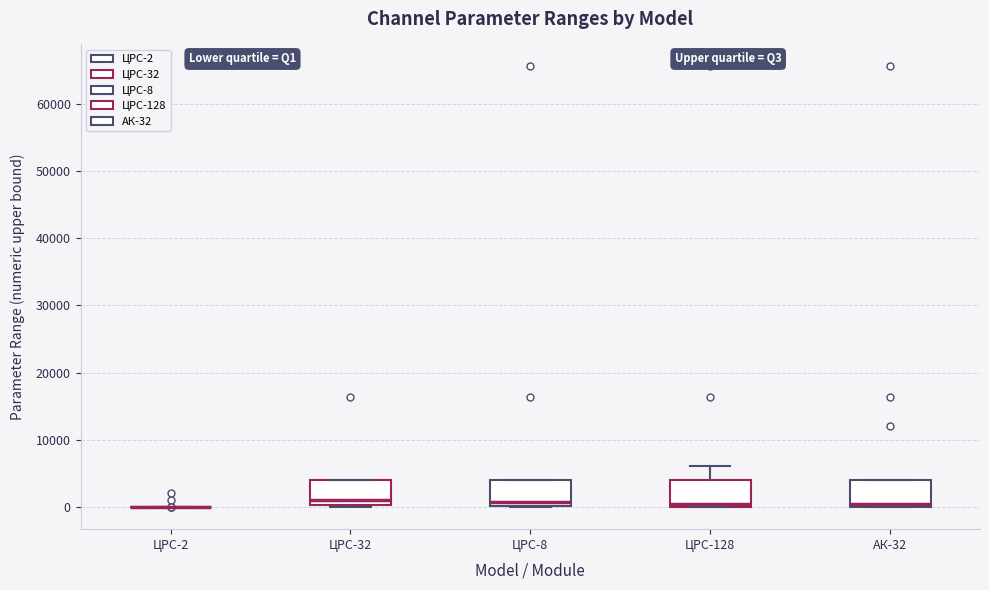

Reading left to right, read every box against the y-axis: the position of its median line, the range the box covers, and the ends of its whiskers. The values are not printed on the chart, so give them approximately, as read against the axis.

ЦРС-2: box collapsed to a line at 0, whiskers 0 to 0
ЦРС-32: median 1000, box 0 to 4000, whiskers 0 to 4000
ЦРС-8: median 1000, box 0 to 4000, whiskers 0 to 4000
ЦРС-128: median 1000, box 0 to 4000, whiskers 0 to 6000
АК-32: median 1000, box 0 to 4000, whiskers 0 to 4000